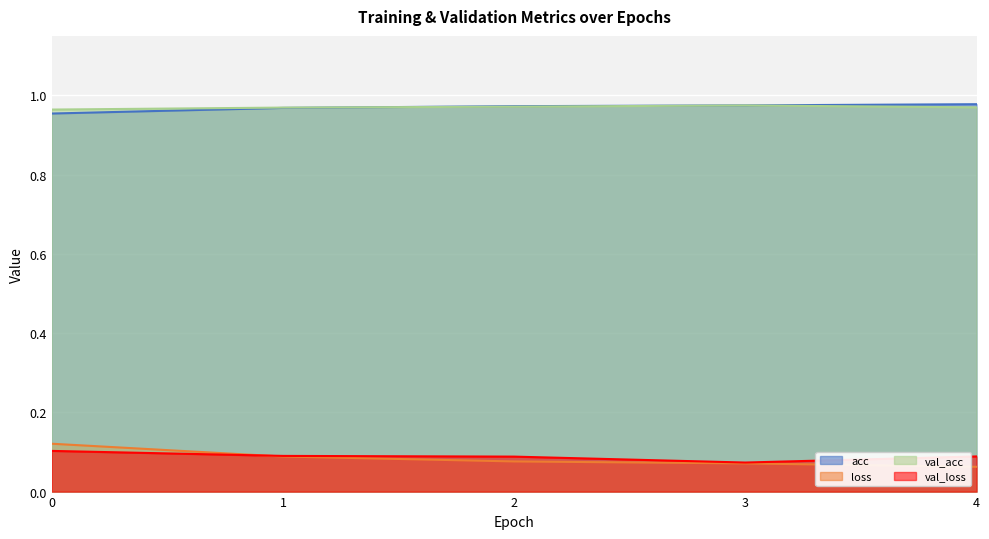

What value does the val_acc series have at 4?

1.0